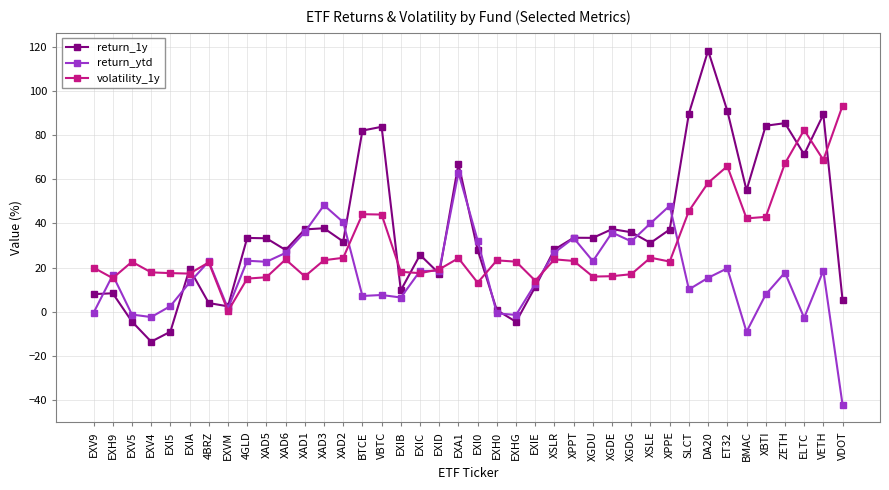

What is the average value of the volatility_1y series?

30.0